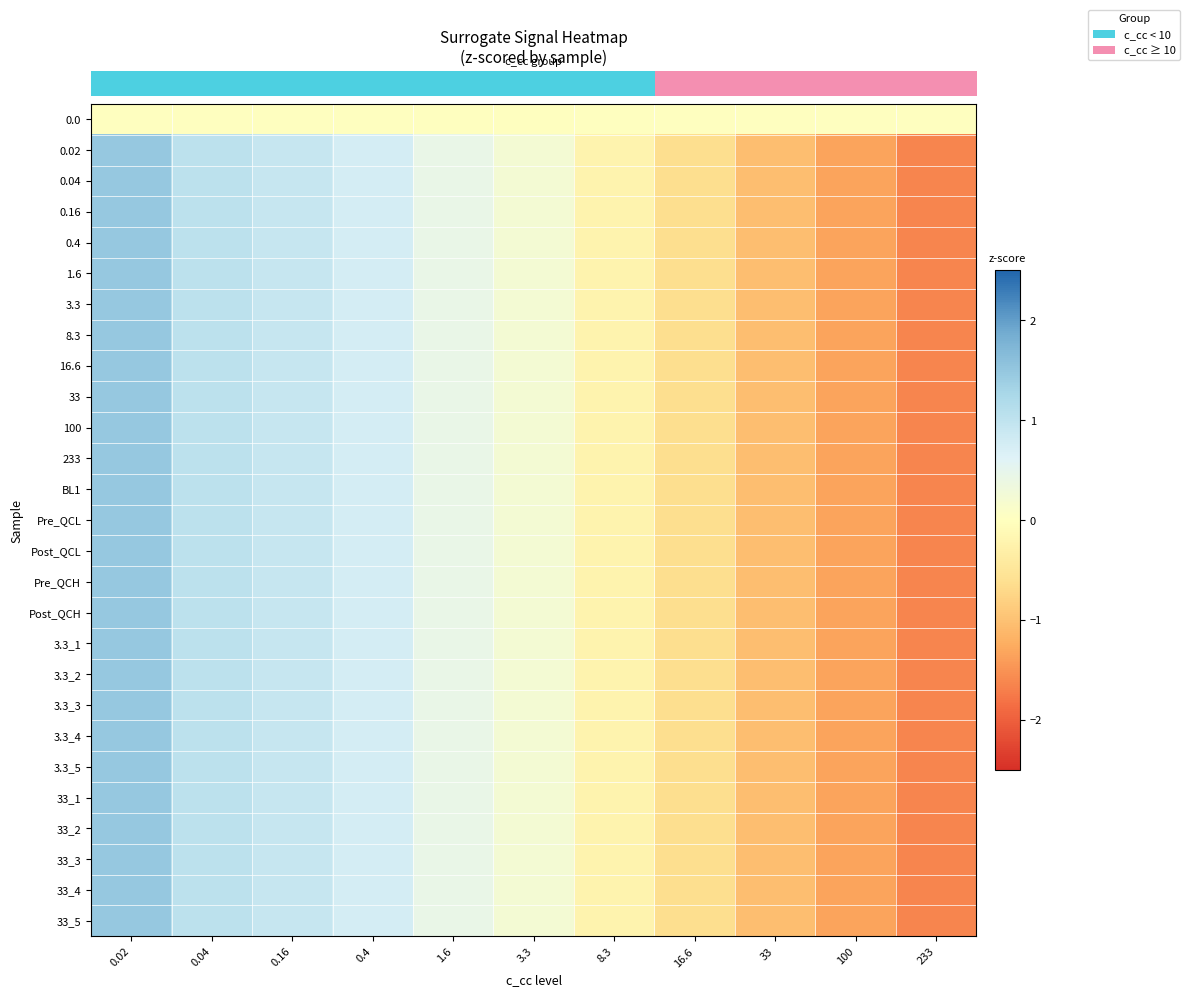

Reading left to right, what are all the values shown in this chart?

row_0: 0.0	0.0	0.0	0.0	0.0	0.0	0.0	0.0	0.0	0.0	0.0
row_1: 1.5	1.0	0.9	0.8	0.4	0.2	-0.2	-0.6	-1.1	-1.3	-1.6
row_2: 1.5	1.0	0.9	0.8	0.4	0.2	-0.2	-0.6	-1.1	-1.3	-1.6
row_3: 1.5	1.0	0.9	0.8	0.4	0.2	-0.2	-0.6	-1.1	-1.3	-1.6
row_4: 1.5	1.0	0.9	0.8	0.4	0.2	-0.2	-0.6	-1.1	-1.3	-1.6
row_5: 1.5	1.0	0.9	0.8	0.4	0.2	-0.2	-0.6	-1.1	-1.3	-1.6
row_6: 1.5	1.0	0.9	0.8	0.4	0.2	-0.2	-0.6	-1.1	-1.3	-1.6
row_7: 1.5	1.0	0.9	0.8	0.4	0.2	-0.2	-0.6	-1.1	-1.3	-1.6
row_8: 1.5	1.0	0.9	0.8	0.4	0.2	-0.2	-0.6	-1.1	-1.3	-1.6
row_9: 1.5	1.0	0.9	0.8	0.4	0.2	-0.2	-0.6	-1.1	-1.3	-1.6
row_10: 1.5	1.0	0.9	0.8	0.4	0.2	-0.2	-0.6	-1.1	-1.3	-1.6
row_11: 1.5	1.0	0.9	0.8	0.4	0.2	-0.2	-0.6	-1.1	-1.3	-1.6
row_12: 1.5	1.0	0.9	0.8	0.4	0.2	-0.2	-0.6	-1.1	-1.3	-1.6
row_13: 1.5	1.0	0.9	0.8	0.4	0.2	-0.2	-0.6	-1.1	-1.3	-1.6
row_14: 1.5	1.0	0.9	0.8	0.4	0.2	-0.2	-0.6	-1.1	-1.3	-1.6
row_15: 1.5	1.0	0.9	0.8	0.4	0.2	-0.2	-0.6	-1.1	-1.3	-1.6
row_16: 1.5	1.0	0.9	0.8	0.4	0.2	-0.2	-0.6	-1.1	-1.3	-1.6
row_17: 1.5	1.0	0.9	0.8	0.4	0.2	-0.2	-0.6	-1.1	-1.3	-1.6
row_18: 1.5	1.0	0.9	0.8	0.4	0.2	-0.2	-0.6	-1.1	-1.3	-1.6
row_19: 1.5	1.0	0.9	0.8	0.4	0.2	-0.2	-0.6	-1.1	-1.3	-1.6
row_20: 1.5	1.0	0.9	0.8	0.4	0.2	-0.2	-0.6	-1.1	-1.3	-1.6
row_21: 1.5	1.0	0.9	0.8	0.4	0.2	-0.2	-0.6	-1.1	-1.3	-1.6
row_22: 1.5	1.0	0.9	0.8	0.4	0.2	-0.2	-0.6	-1.1	-1.3	-1.6
row_23: 1.5	1.0	0.9	0.8	0.4	0.2	-0.2	-0.6	-1.1	-1.3	-1.6
row_24: 1.5	1.0	0.9	0.8	0.4	0.2	-0.2	-0.6	-1.1	-1.3	-1.6
row_25: 1.5	1.0	0.9	0.8	0.4	0.2	-0.2	-0.6	-1.1	-1.3	-1.6
row_26: 1.5	1.0	0.9	0.8	0.4	0.2	-0.2	-0.6	-1.1	-1.3	-1.6